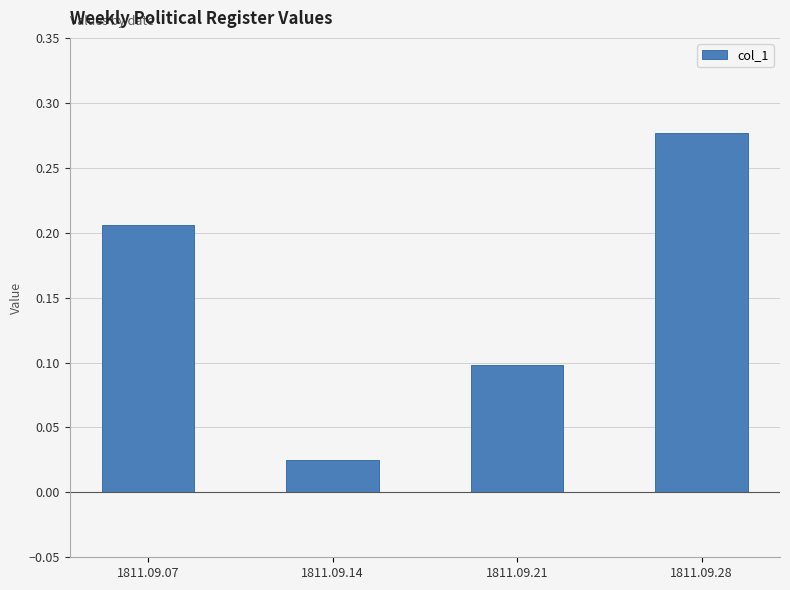

What is the value of the 3rd bar from the left?

0.1